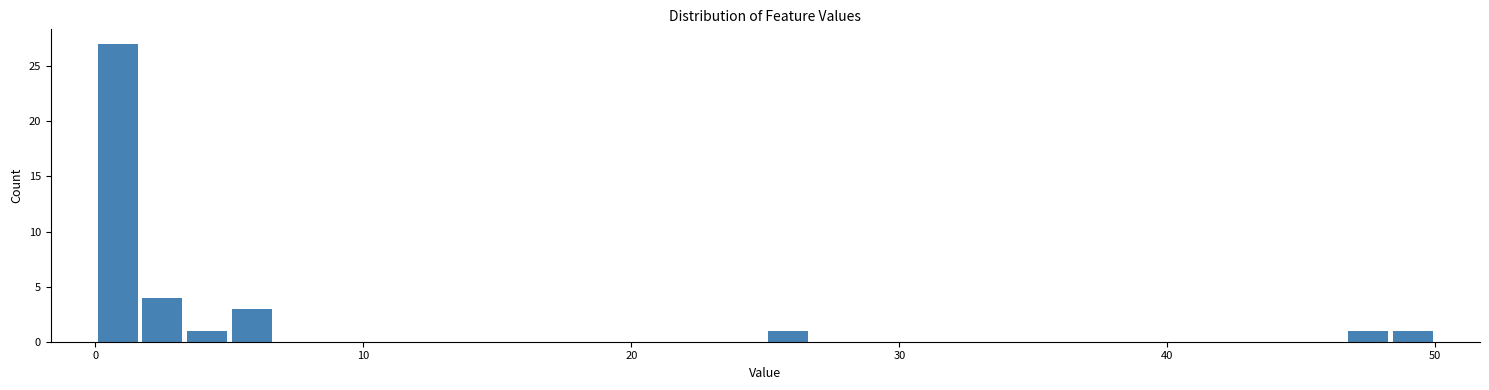

Around what value on the x-axis is the tallest bar? Give the approximate position of its centre, as read against the axis.

1